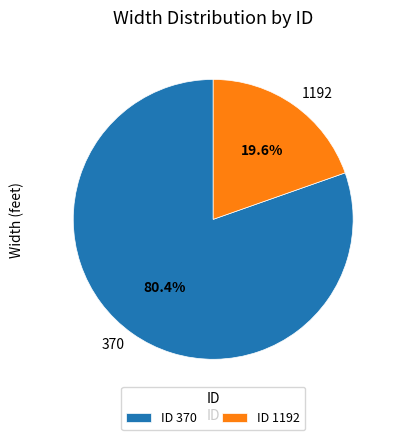

What is the ratio of the value at 370 to the value at 1192?

4.1